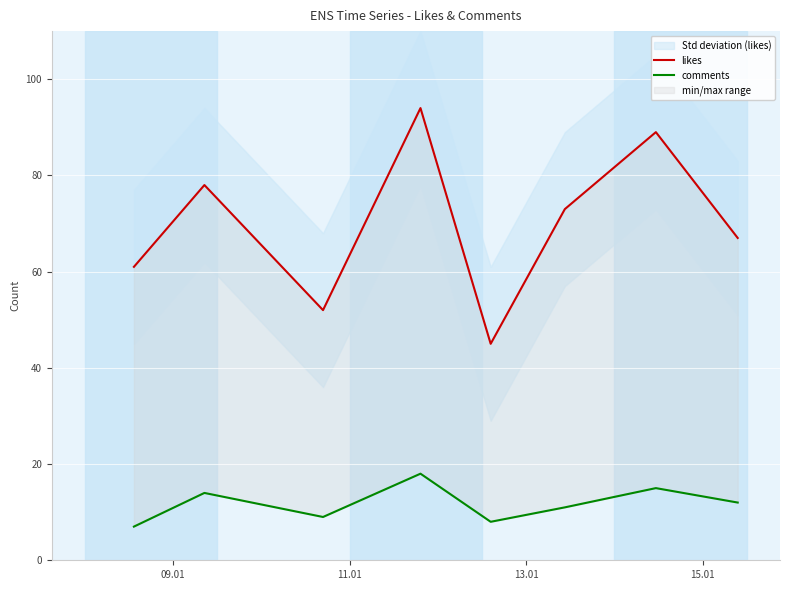

Reading left to right, transcribe all the data shown in this chart.

likes: 61	78	52	94	45	73	89	67
comments: 7	14	9	18	8	11	15	12